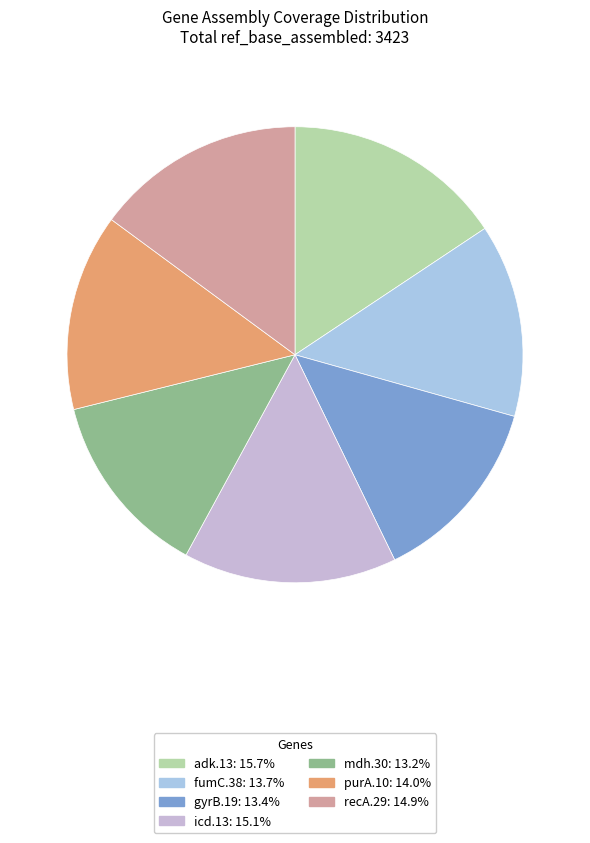

Rank the categories by value from lowest to highest.

mdh.30, gyrB.19, fumC.38, purA.10, recA.29, icd.13, adk.13